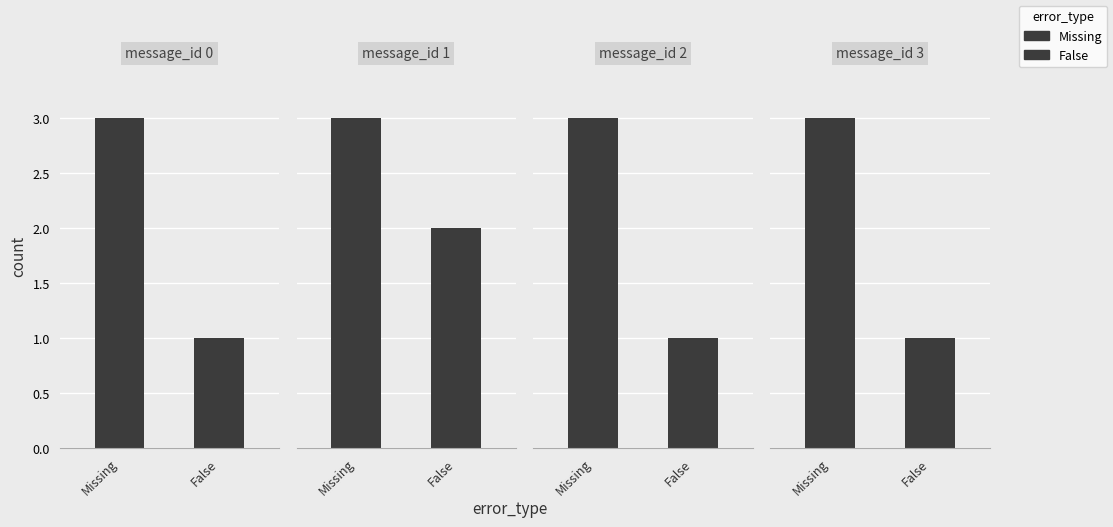

Is the value of False at Missing greater than the value of Missing at 3?

No